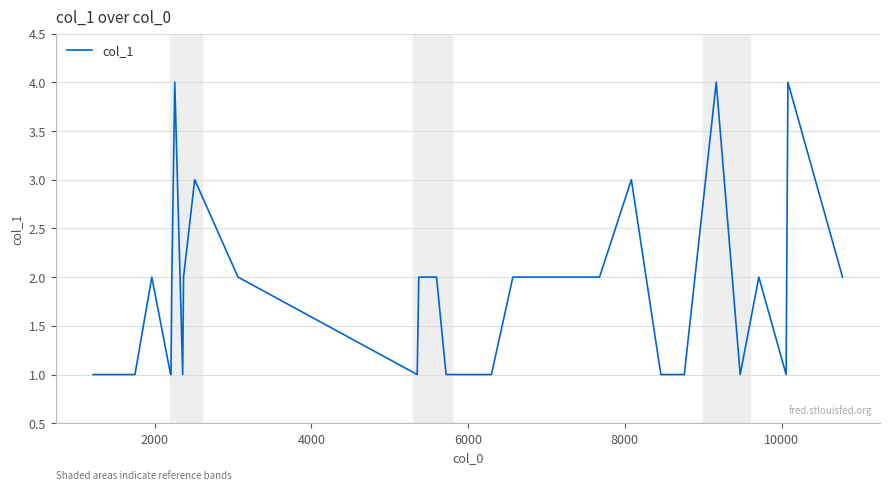

What is the difference between the maximum and minimum values?

3